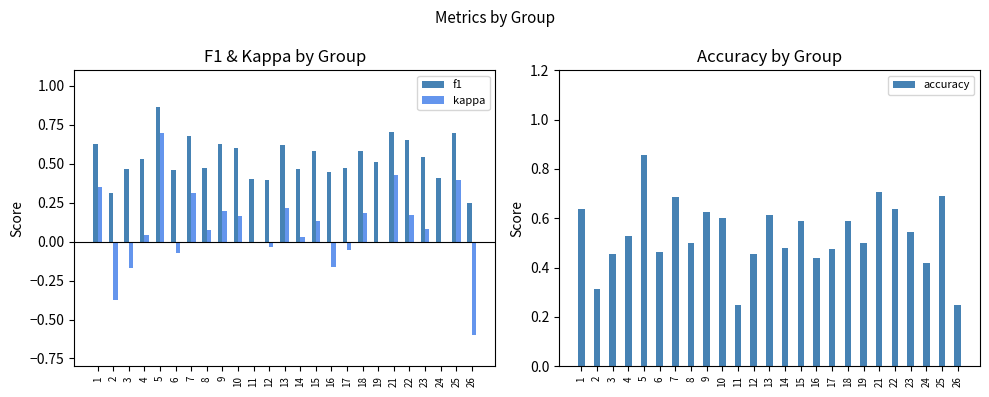

How many positive values does the kappa series have?

15